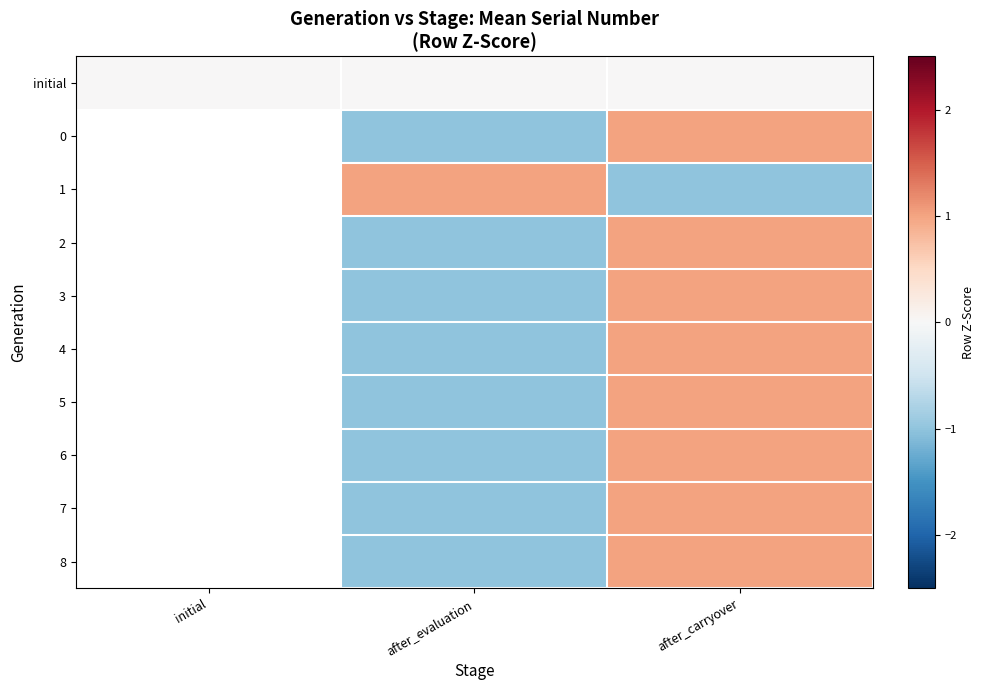

The 5 series shows -1.6 at after_evaluation. True or false?

False